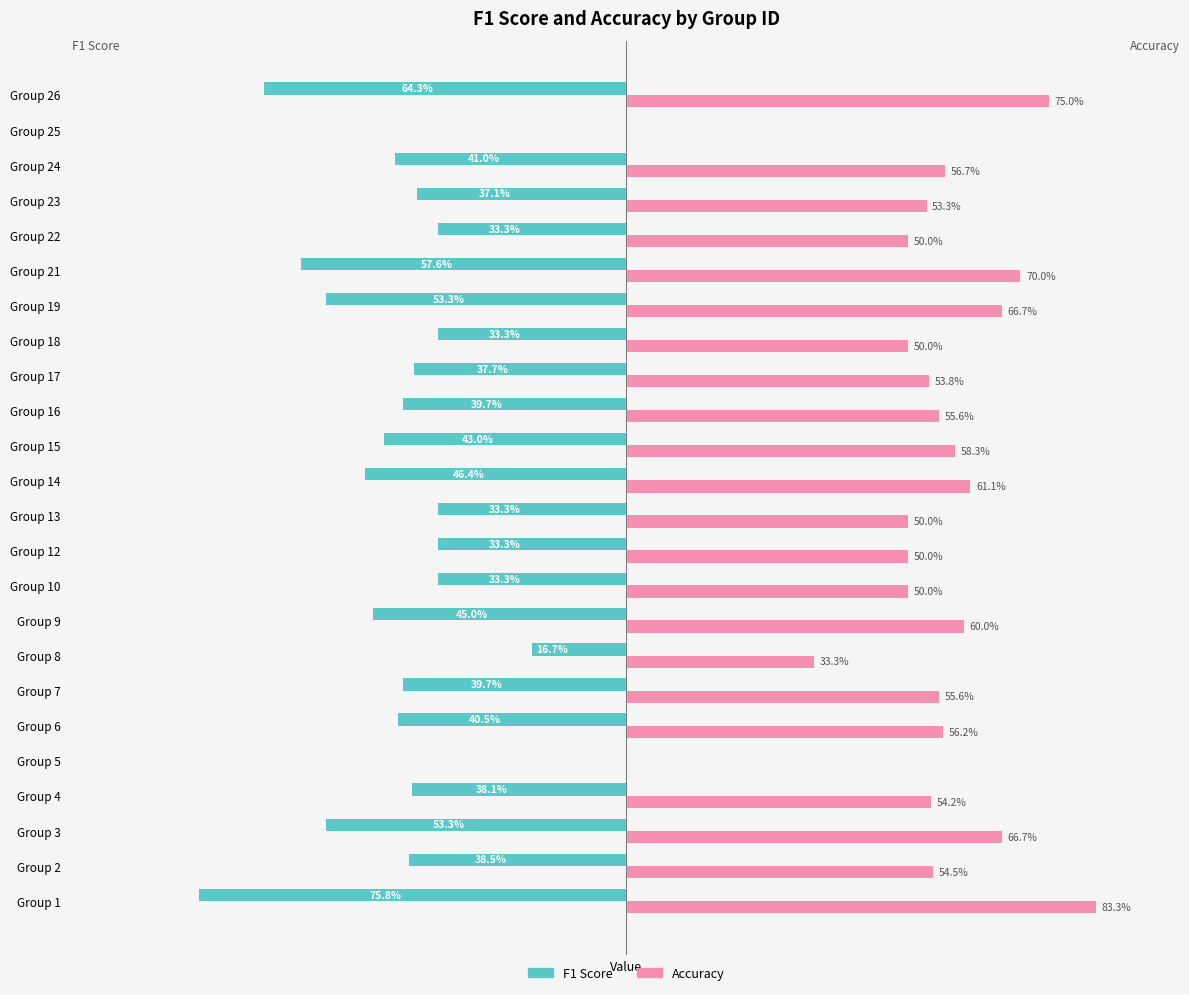

What are all the series names shown in the legend?

F1 Score, Accuracy